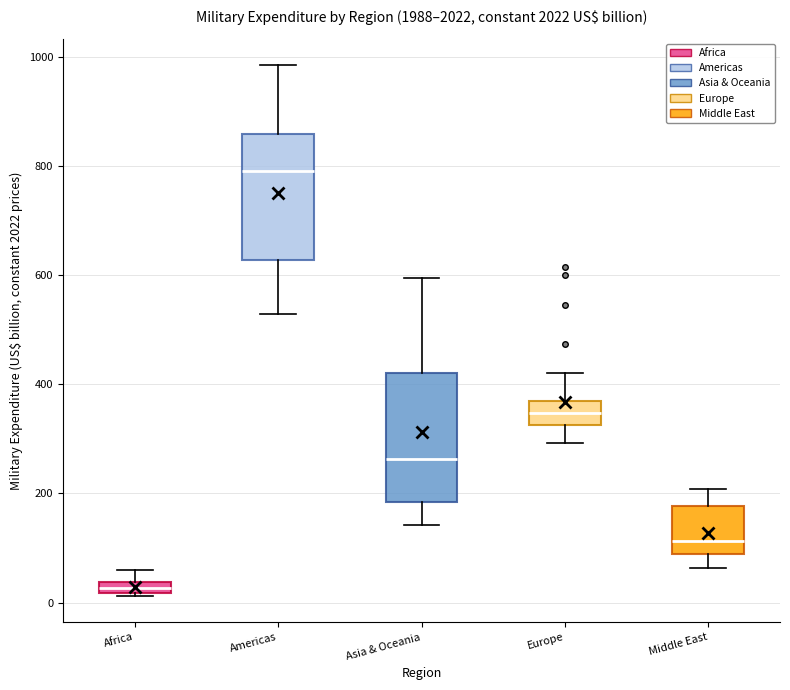

Which box has the highest median line?

Americas